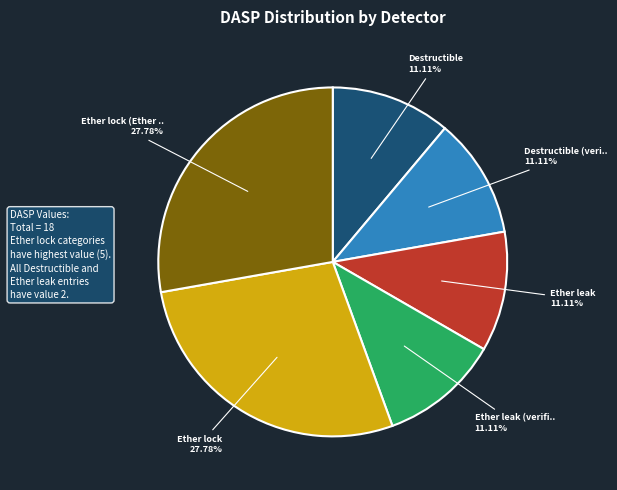

How many segments does this pie chart have?

6